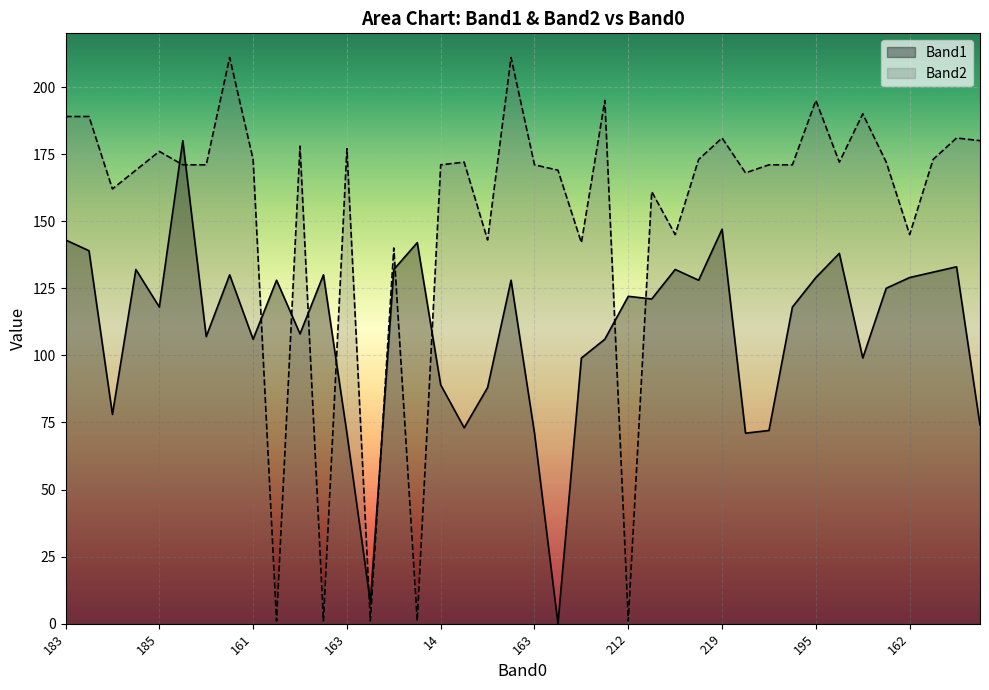

Is it true that Band1 equals 128 at 186?

True